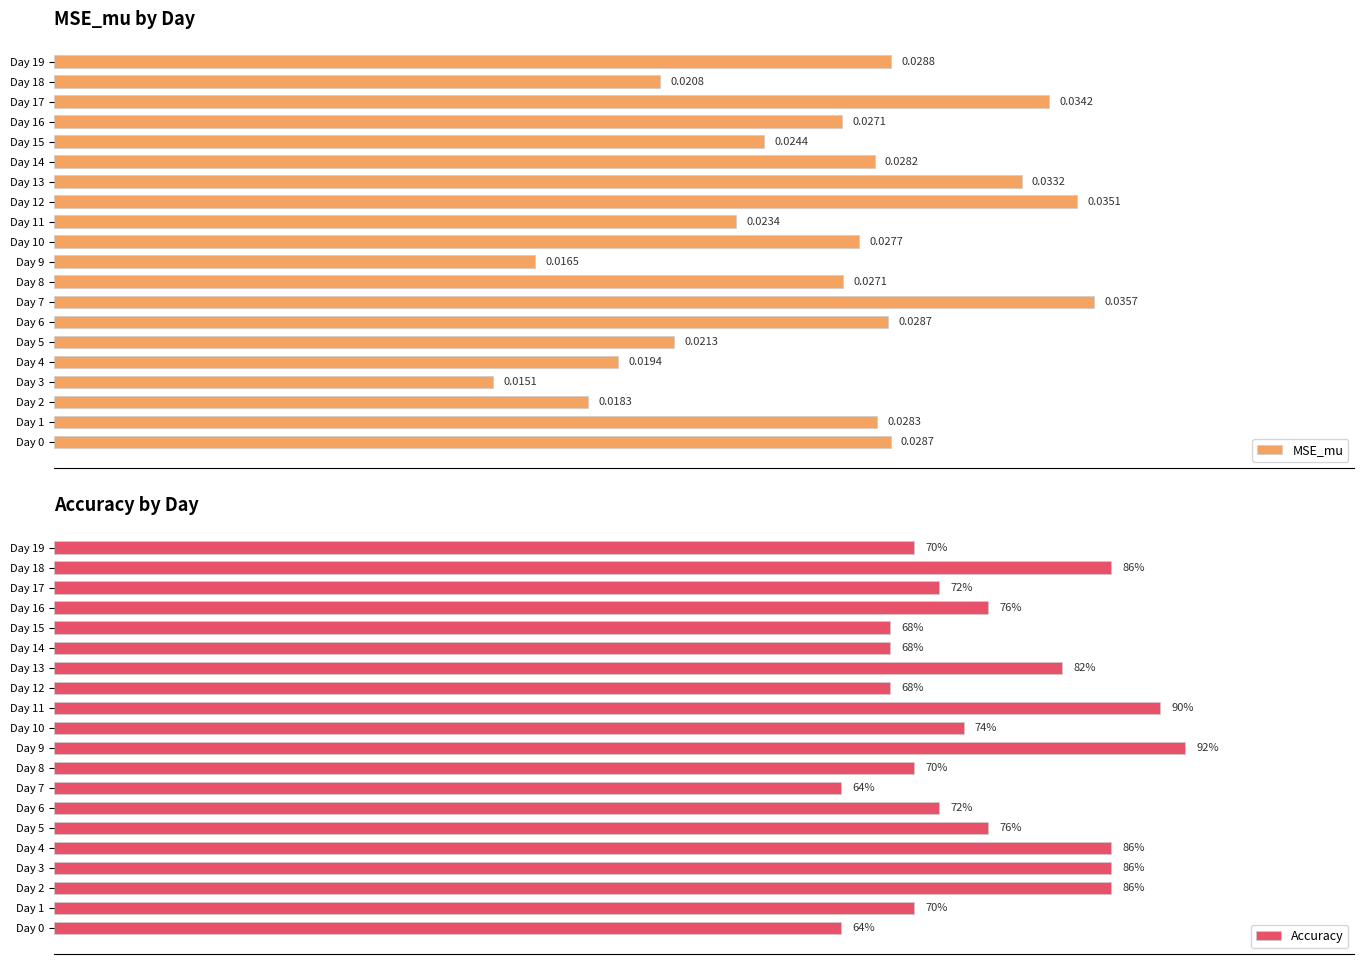

What is the value of the Accuracy bar at the 20th from the left?

0.7